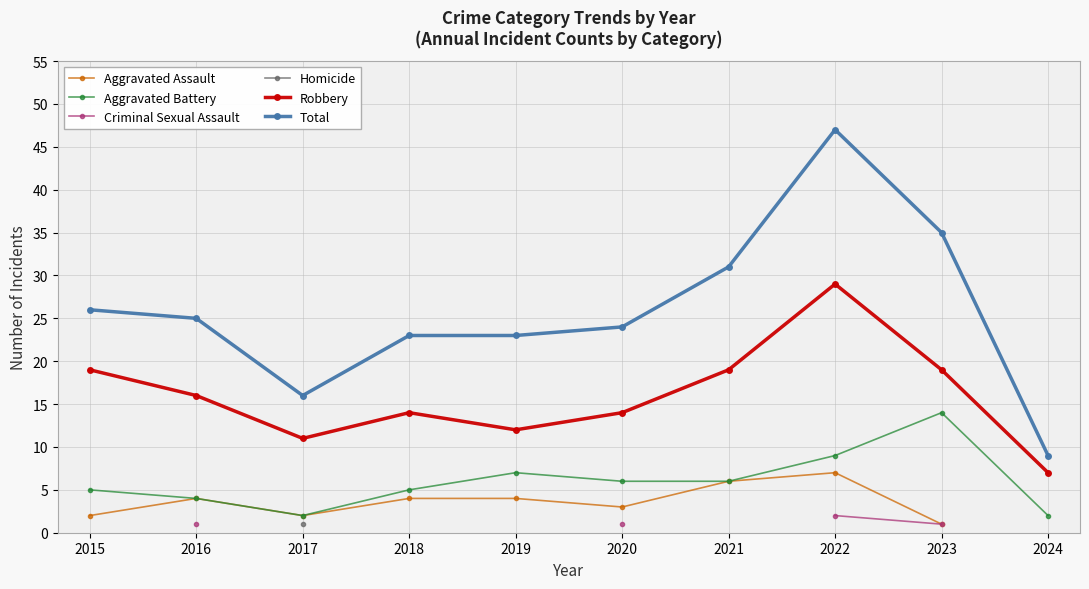

Is it true that Total equals 14.7 at 2019?

False